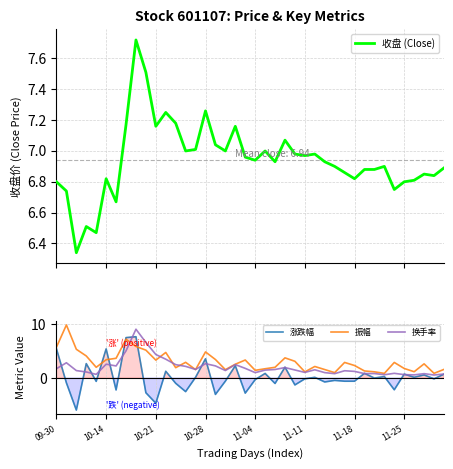

Which series changed the most between 28 and 29?

振幅